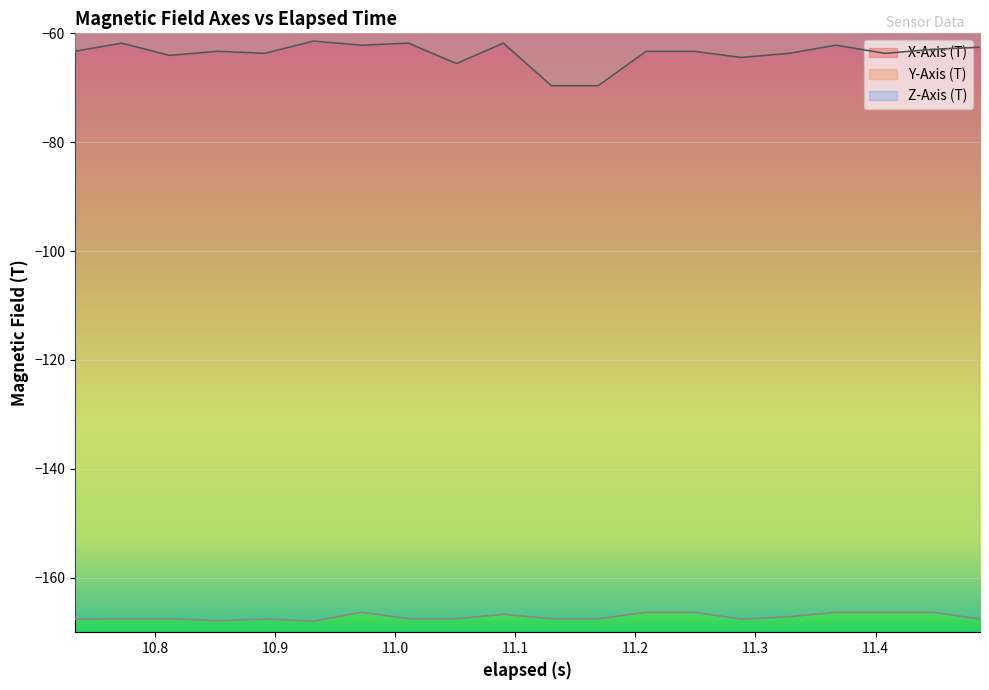

True or false: Y-Axis (T) and Z-Axis (T) cross at least once.

False